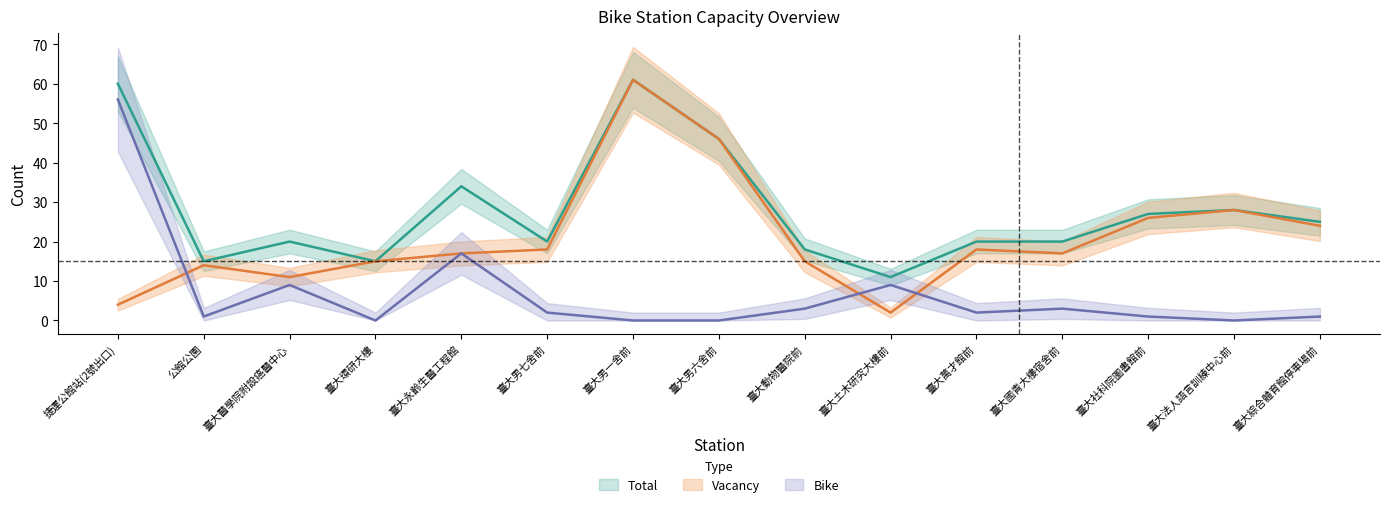

What is the maximum value shown in the chart?

61